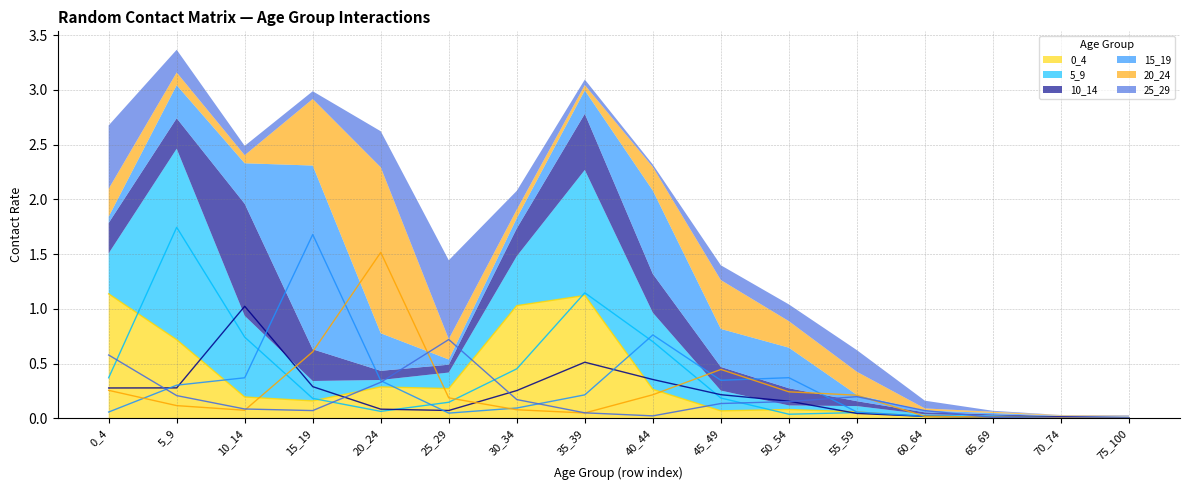

What is the sum of all 15_19 values?

4.7